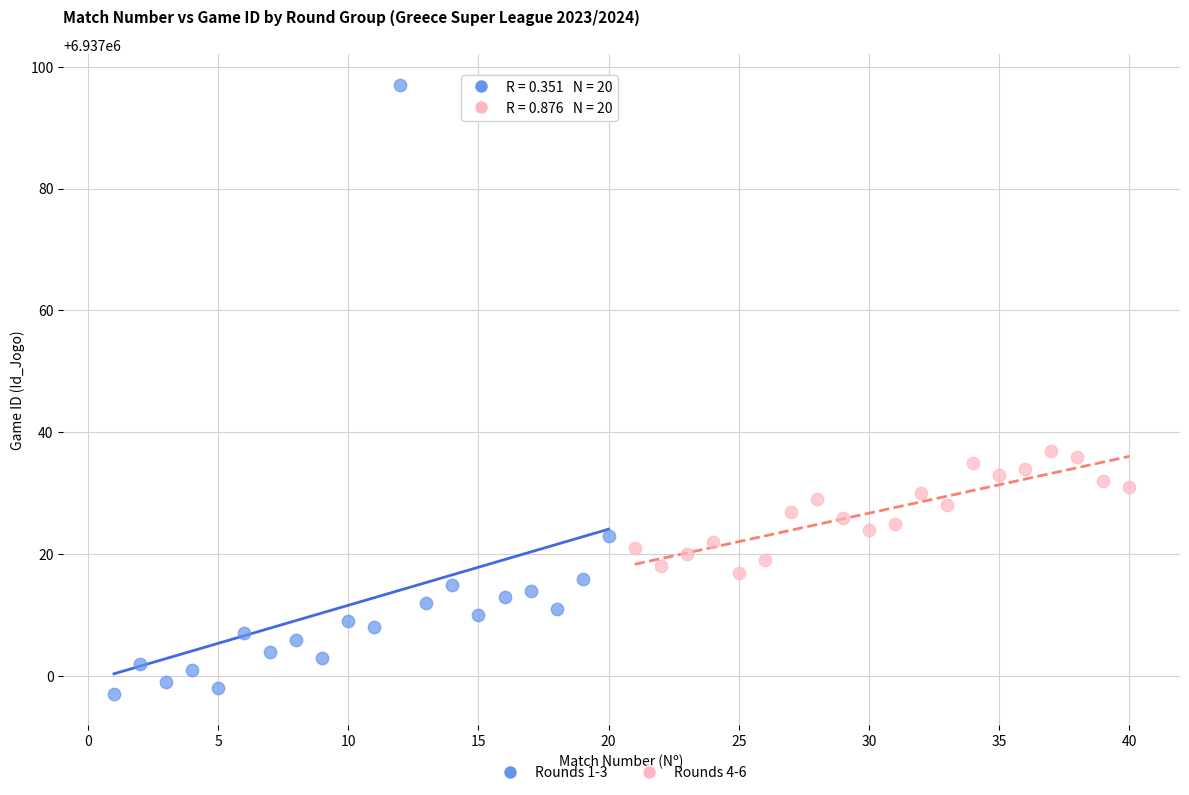

What are all the series names shown in the legend?

Rounds 1-3, Rounds 4-6